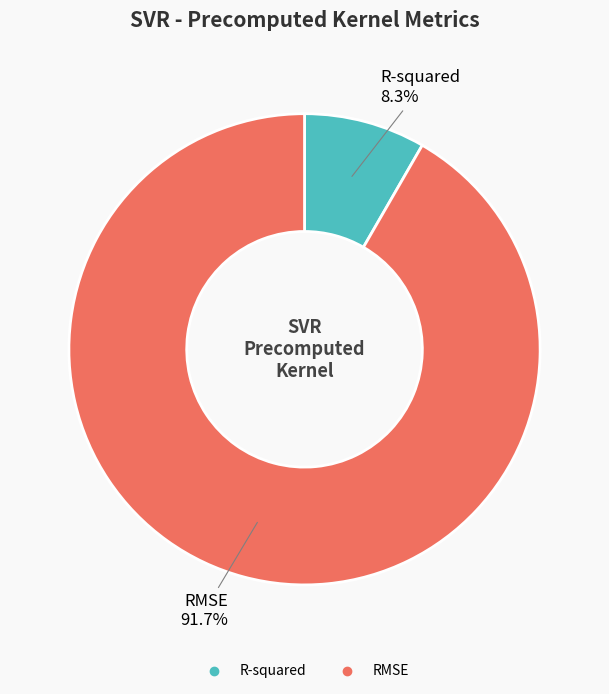

Which category accounts for the majority?

RMSE